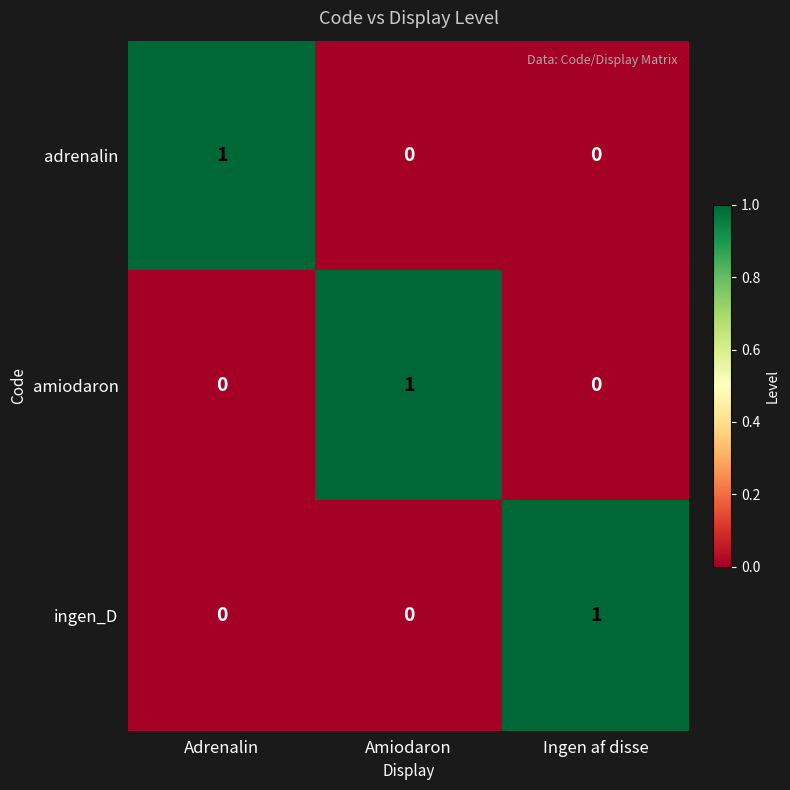

Reading left to right, extract all data points from this chart.

adrenalin: 1	0	0
amiodaron: 0	1	0
ingen_D: 0	0	1